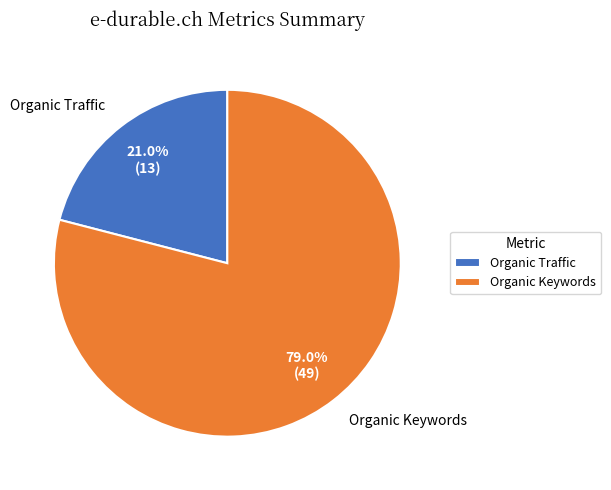

Approximately how many times larger is the value at Organic Keywords compared to Organic Traffic?

3.8